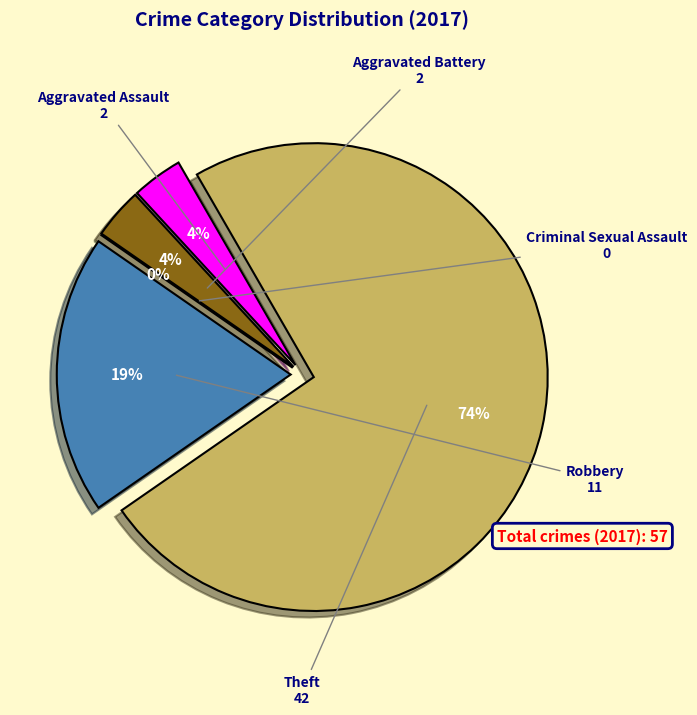

What is the smallest slice in the pie chart?

Criminal Sexual Assault